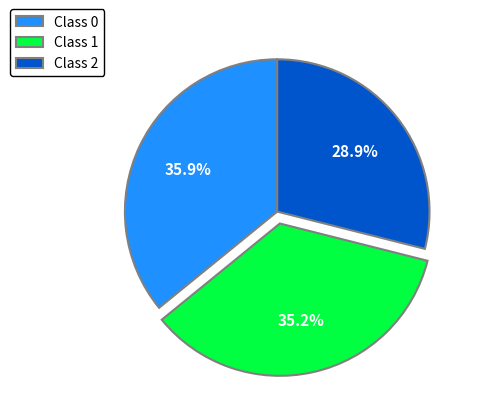

Rank the categories by value from lowest to highest.

Class 2, Class 1, Class 0